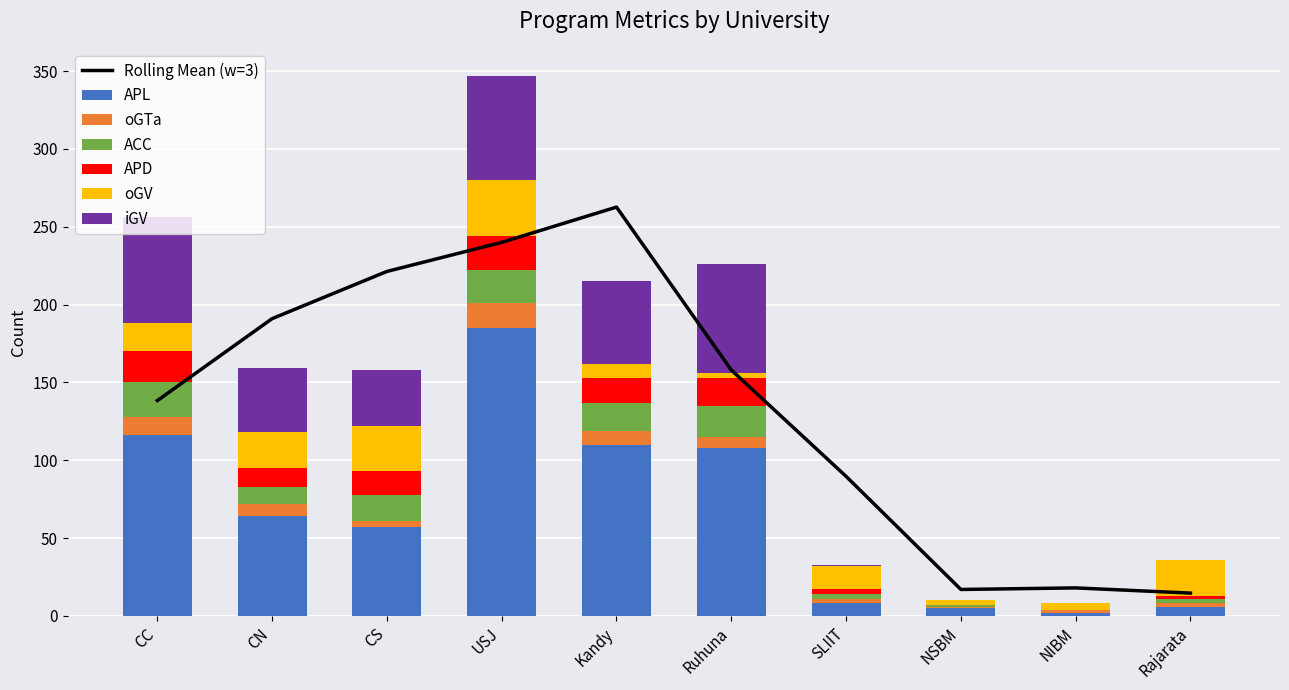

What is the approximate value of APL at SLIIT?

8